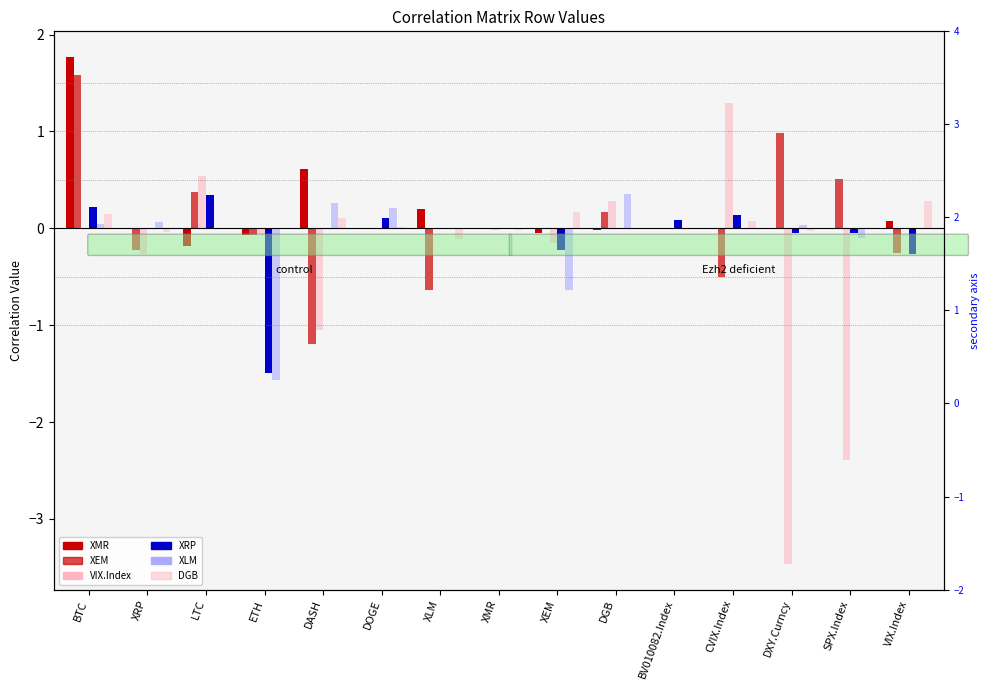

How many distinct data groups are displayed?

6